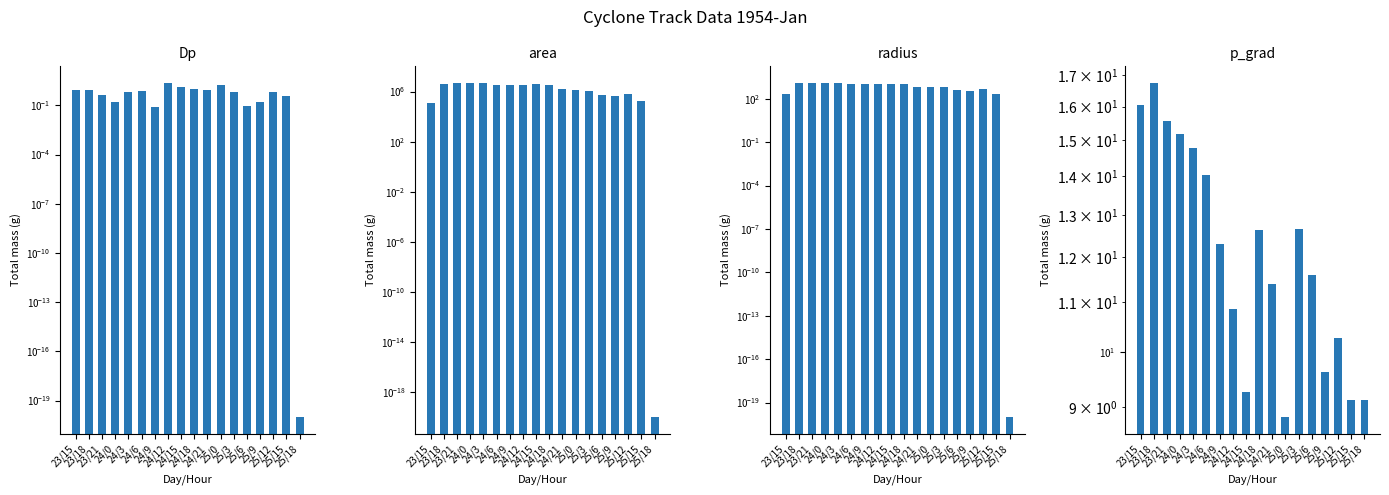

Rank the series by their maximum value, from highest to lowest.

area, radius, p_grad, Dp